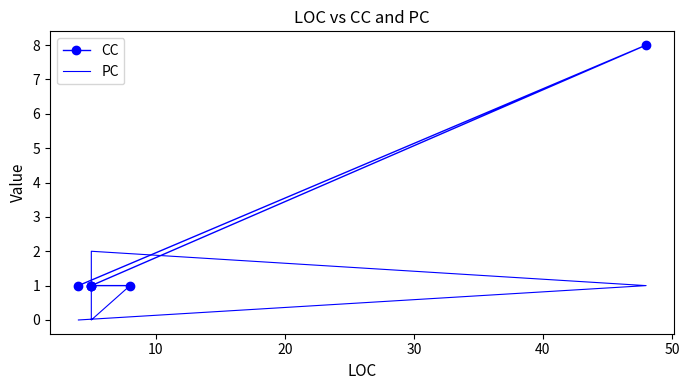

The PC series shows 2 at 10. True or false?

False